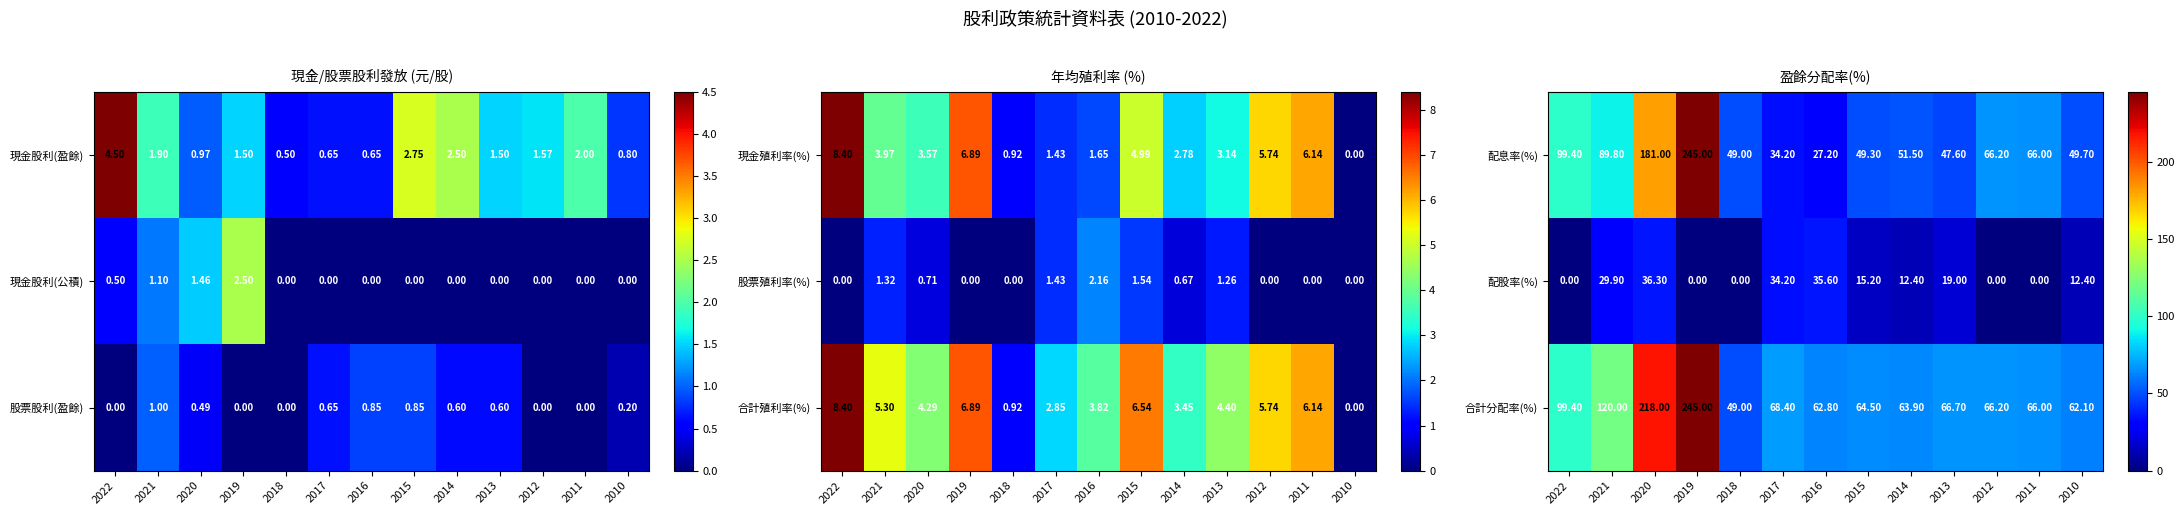

What is the average value of the 配股率(%) series?

15.0